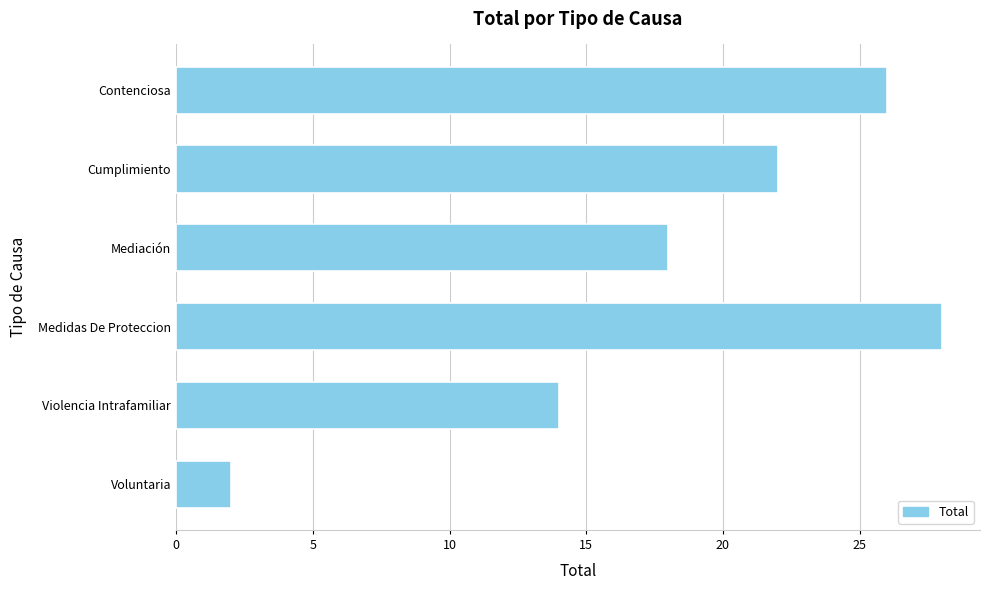

What is the sum of all values?

110